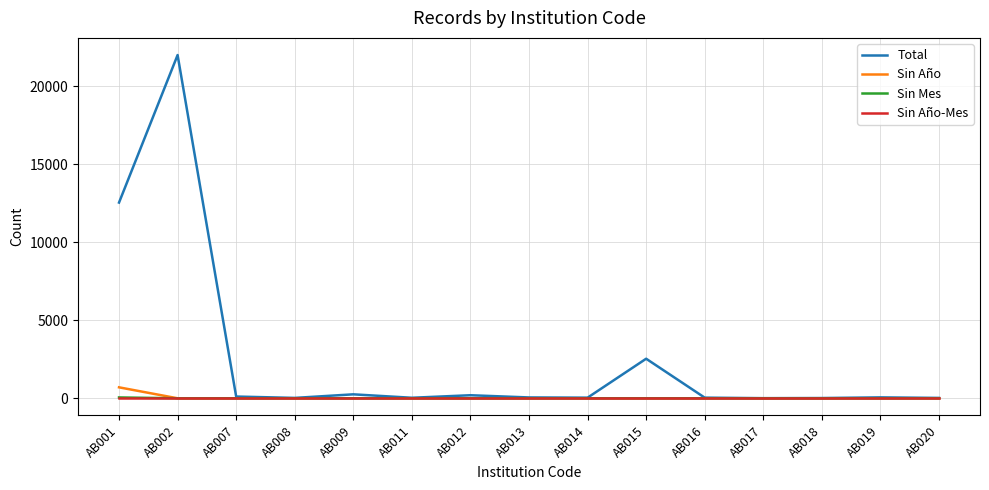

Which series has the largest total across all categories?

Total